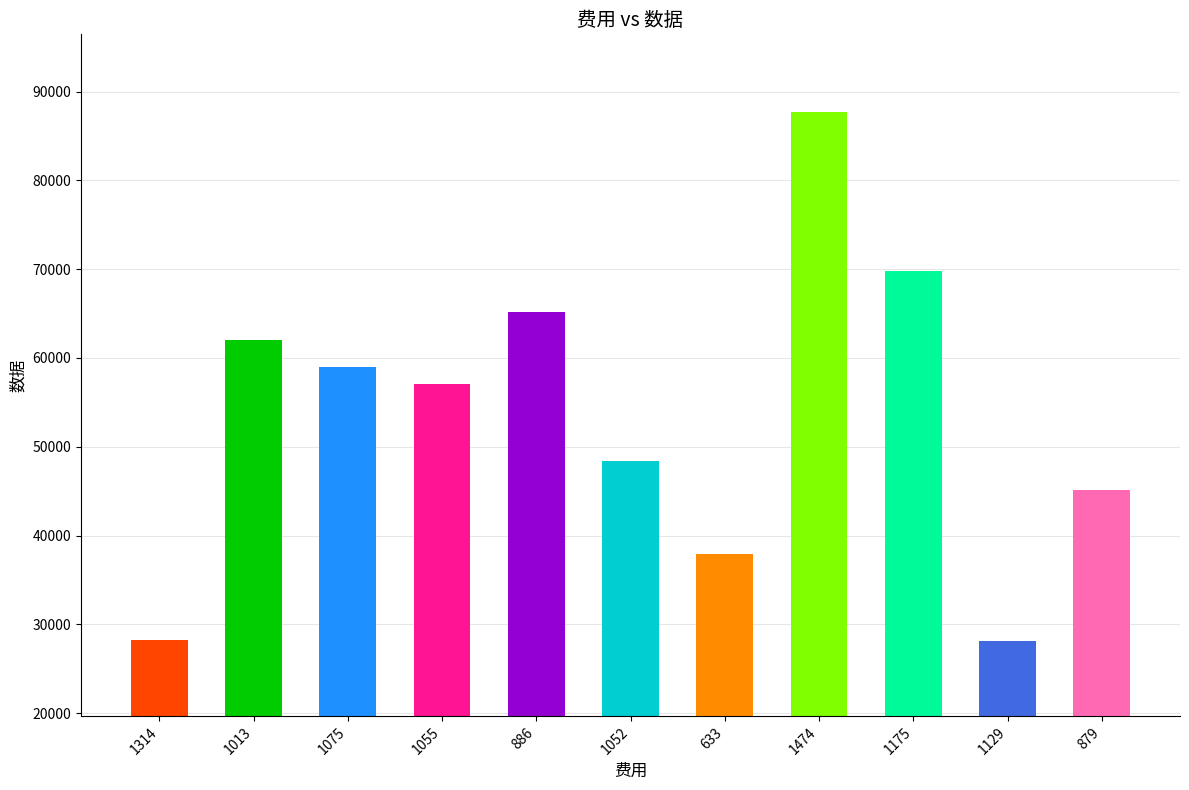

The value at 1314 is 46568. True or false?

False